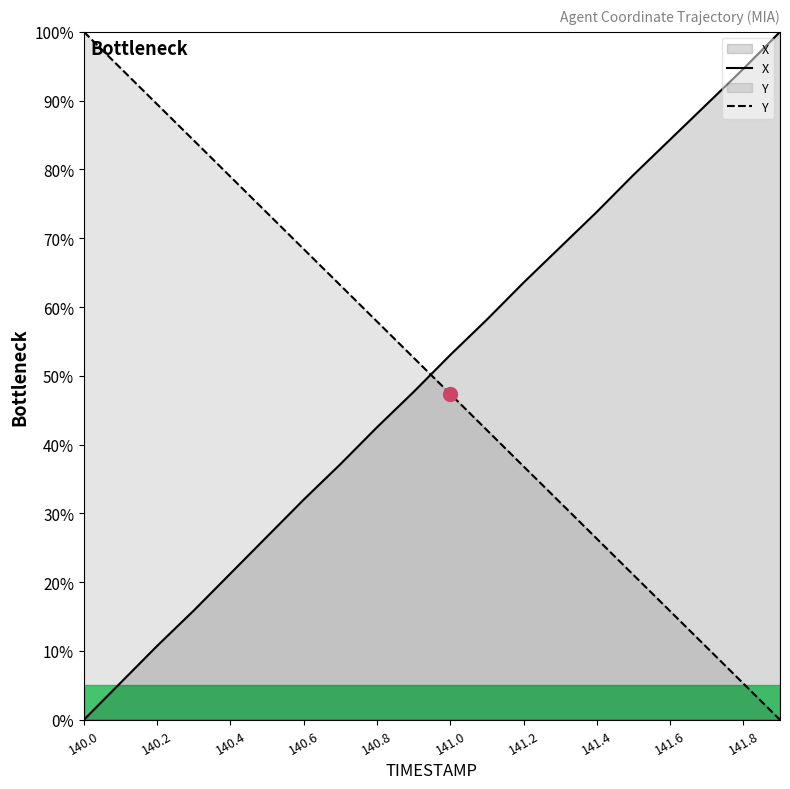

True or false: X and Y cross at least once.

True